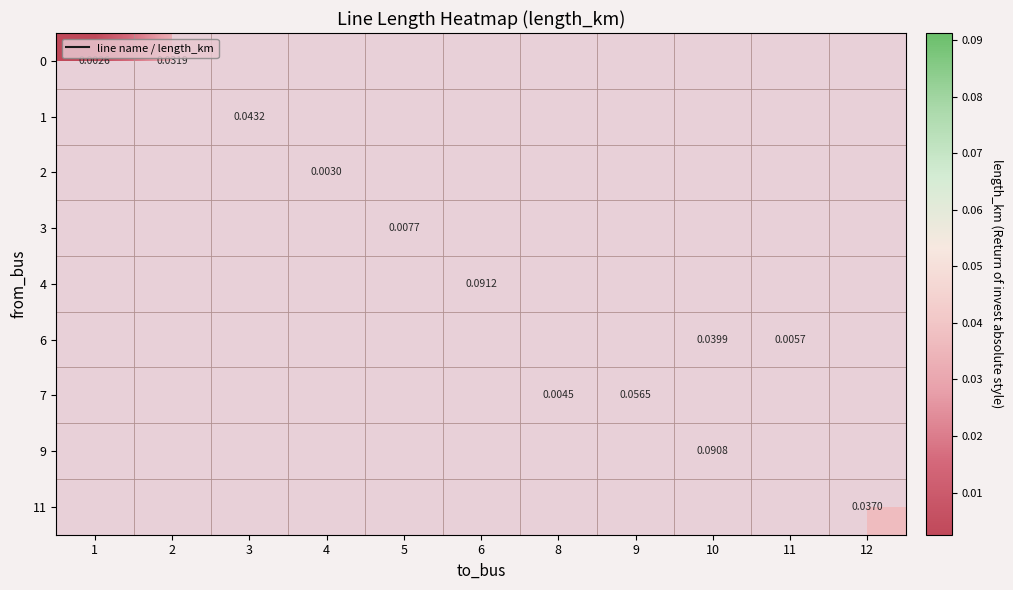

Between 3 and 1, which is larger?

1